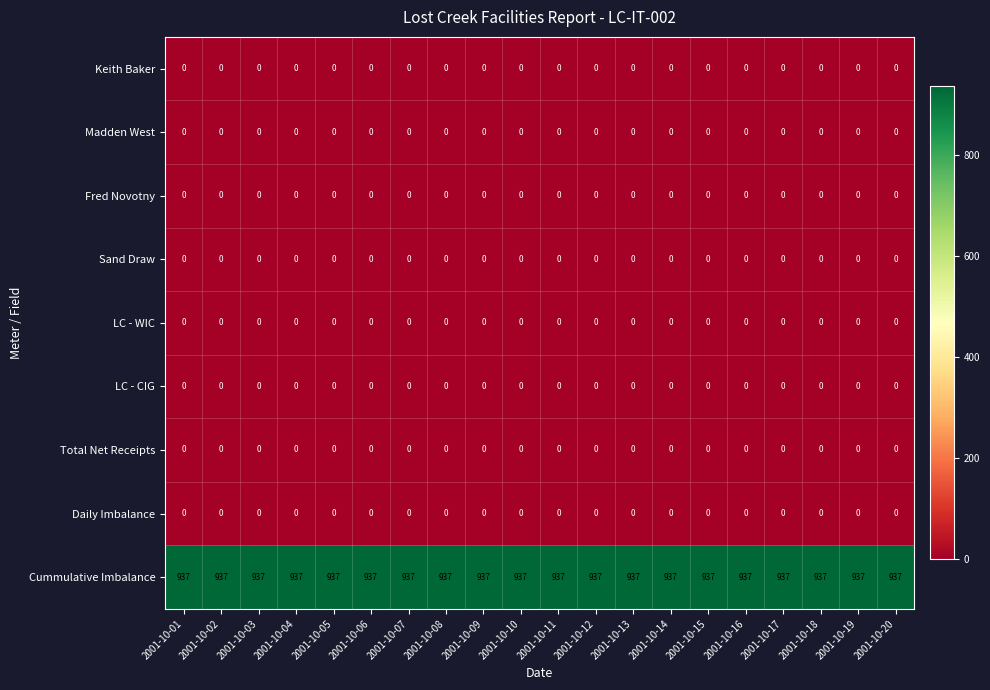

What is the total value across all series at 2001-10-17?

937